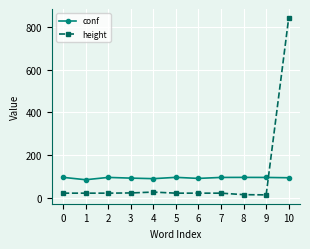

Is it true that height equals 23.0 at 0?

True